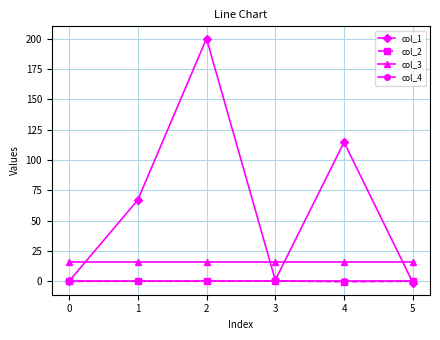

True or false: col_4 and col_3 intersect in this chart.

False